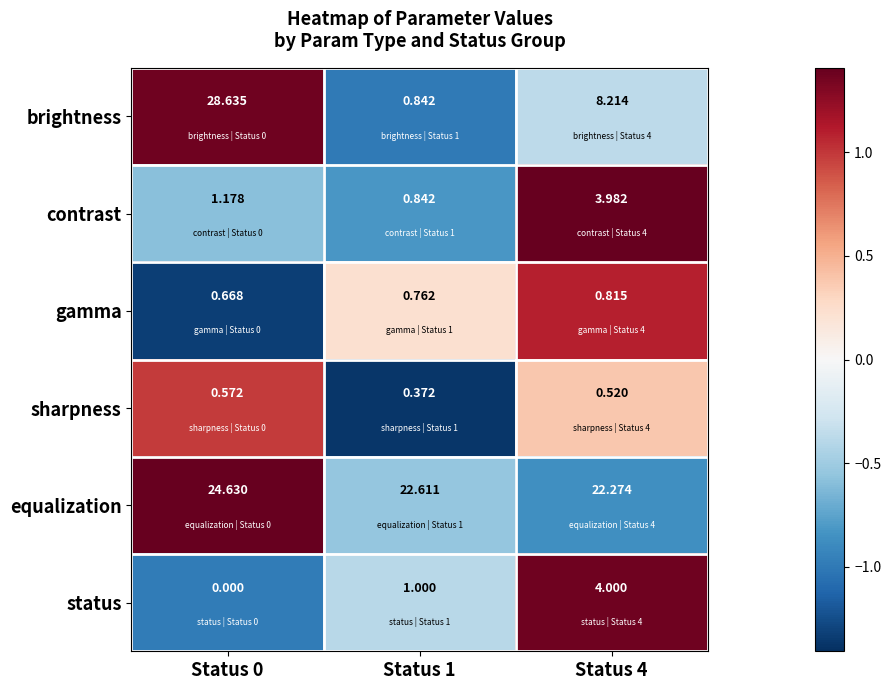

Which series has the largest range (max minus min)?

brightness